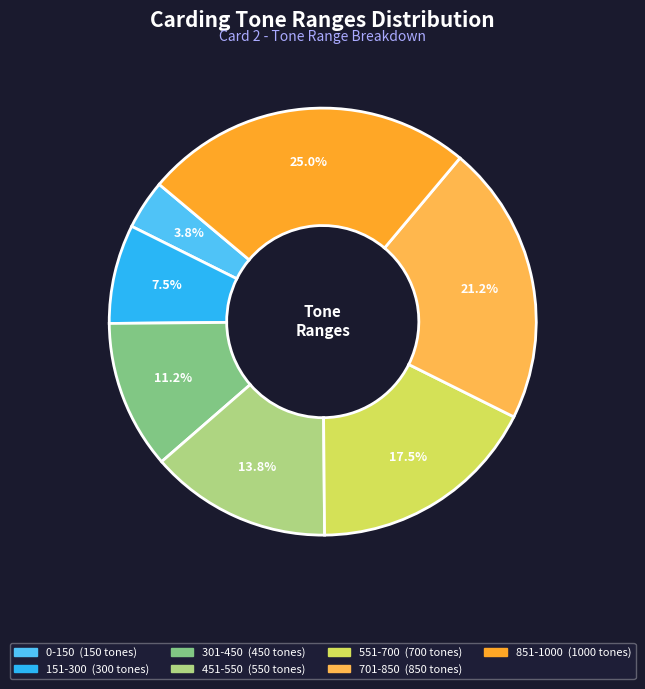

Approximately how many times larger is the value at 451-550 compared to 151-300?

1.8